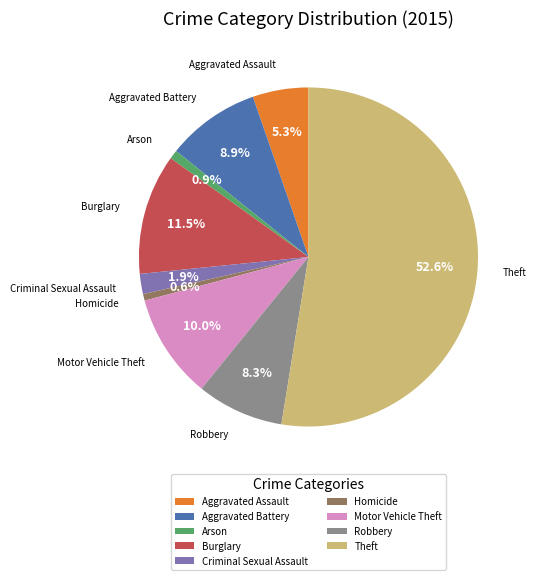

The Homicide slice represents 11% of the pie. True or false?

False